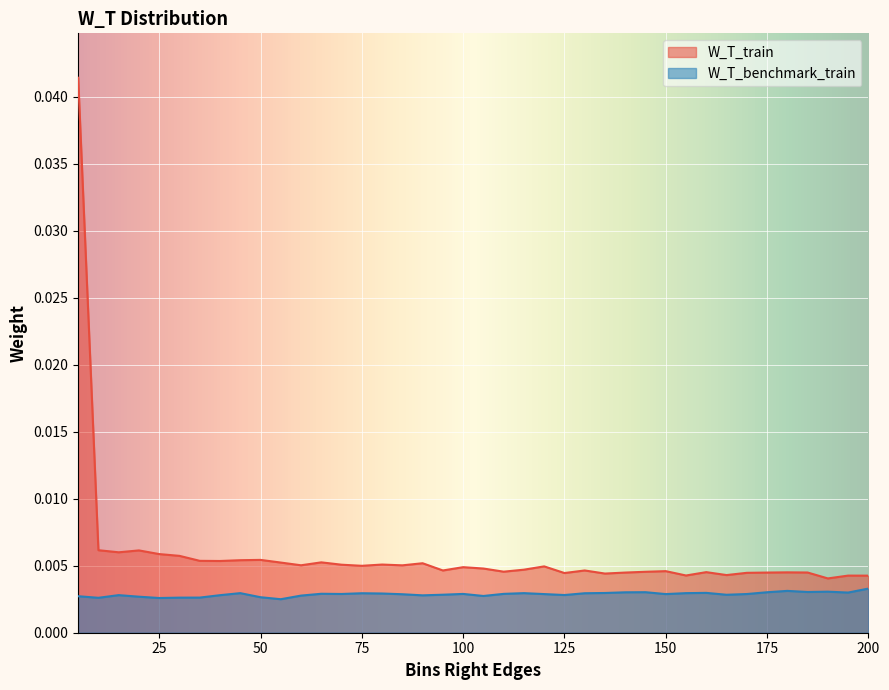

How many lines are shown in the chart?

2